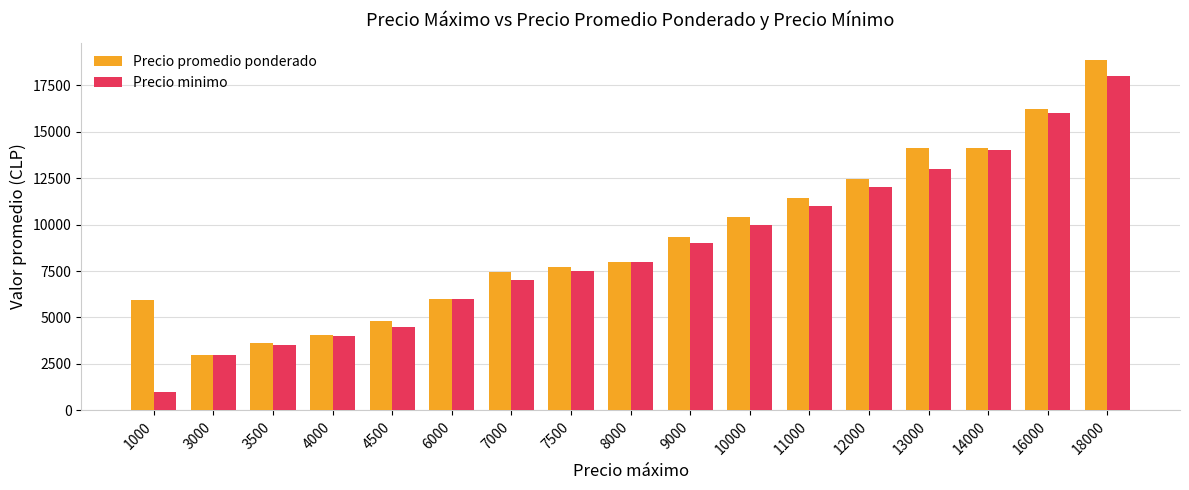

List the labels in order of Precio minimo value, largest first.

18000, 16000, 14000, 13000, 12000, 11000, 10000, 9000, 8000, 7500, 7000, 6000, 4500, 4000, 3500, 3000, 1000